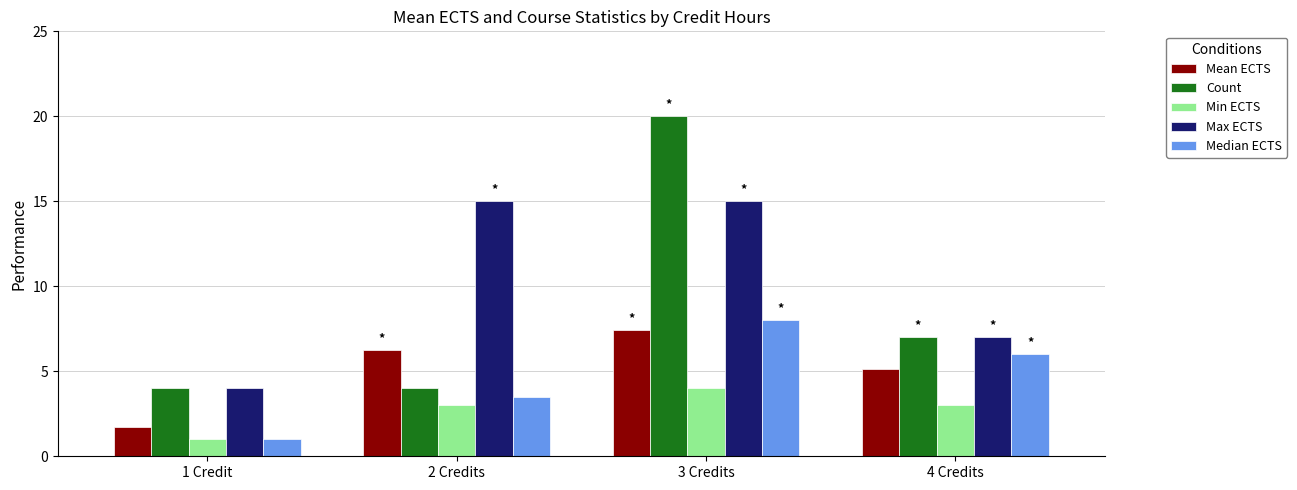

True or false: Count has a value of 1.5 at 1 Credit.

False